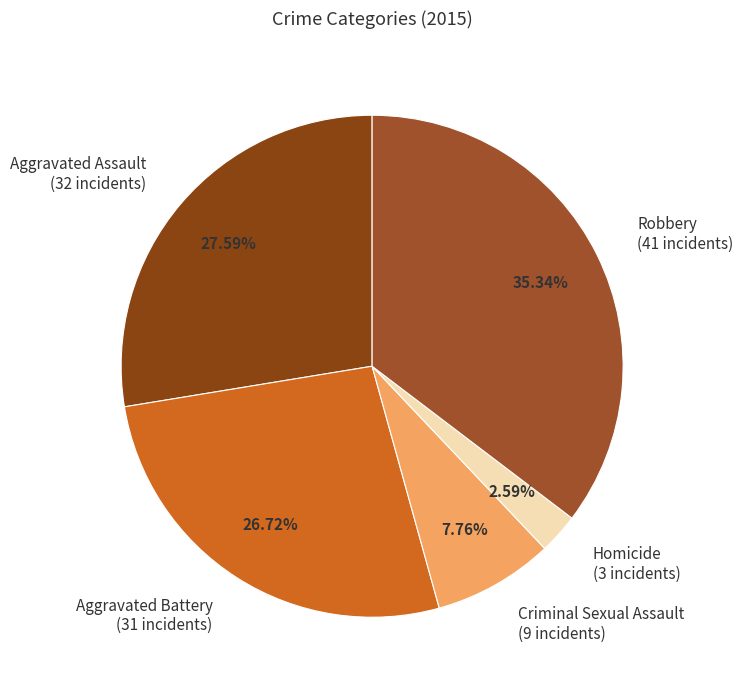

How many segments does this pie chart have?

5